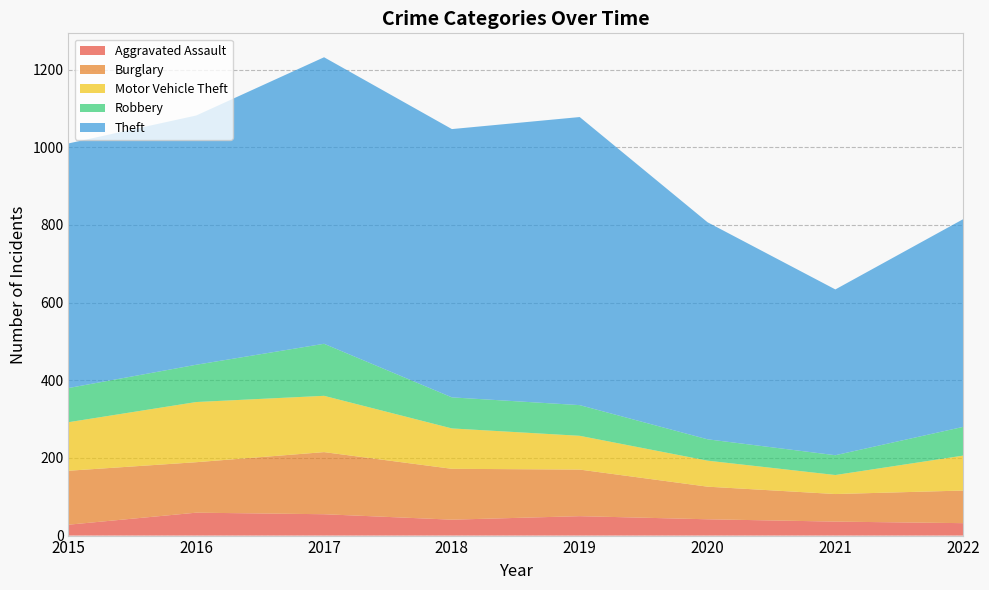

Reading left to right, transcribe all the data shown in this chart.

Aggravated Assault: 2015=28	2016=59	2017=55	2018=41	2019=50	2020=42	2021=36	2022=32
Burglary: 2015=139	2016=130	2017=160	2018=131	2019=120	2020=84	2021=71	2022=84
Motor Vehicle Theft: 2015=125	2016=155	2017=145	2018=104	2019=87	2020=67	2021=49	2022=90
Robbery: 2015=88	2016=96	2017=134	2018=80	2019=79	2020=55	2021=51	2022=74
Theft: 2015=630	2016=642	2017=738	2018=691	2019=742	2020=559	2021=427	2022=535